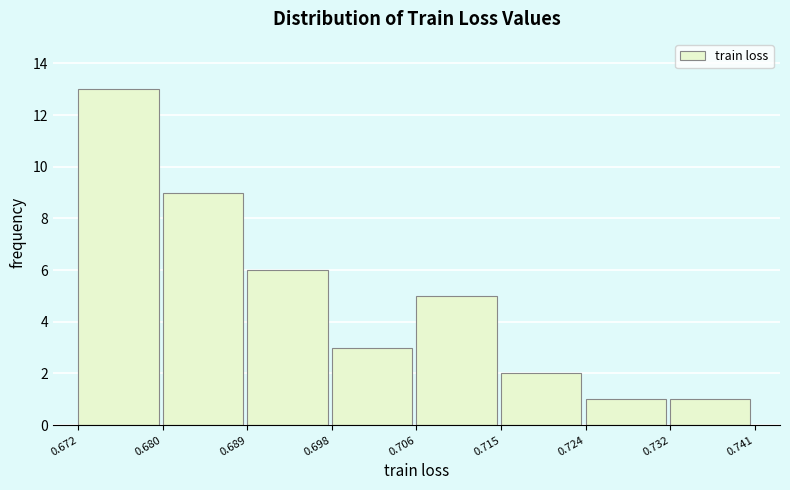

What is the height of the bar covering 0.672 to 0.680 on the x-axis? The values are not printed on the chart, so give them approximately, as read against the axis.

13